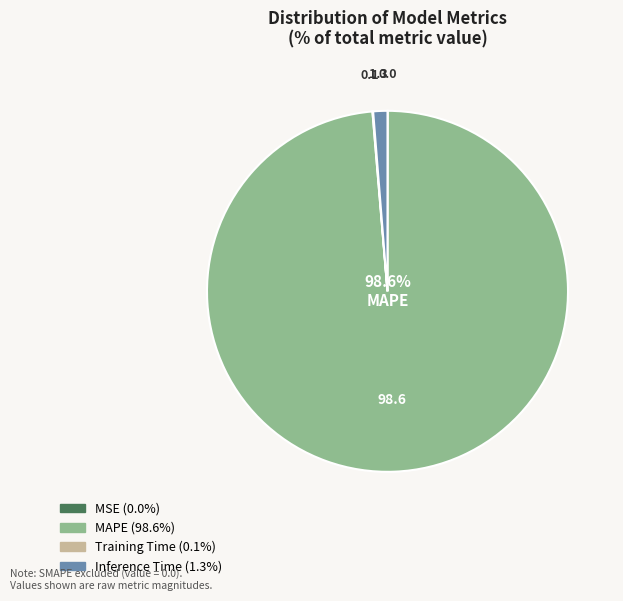

To the nearest percent, what is the difference between the largest and smallest slice percentages?

99%